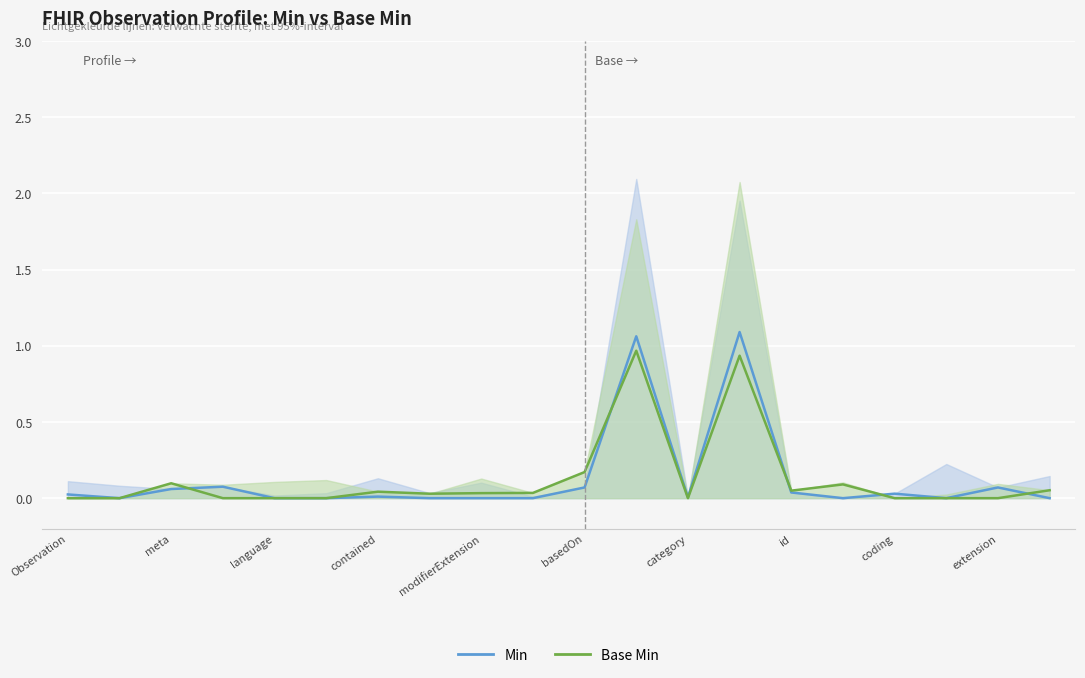

How many data points in Base Min are above 0?

11